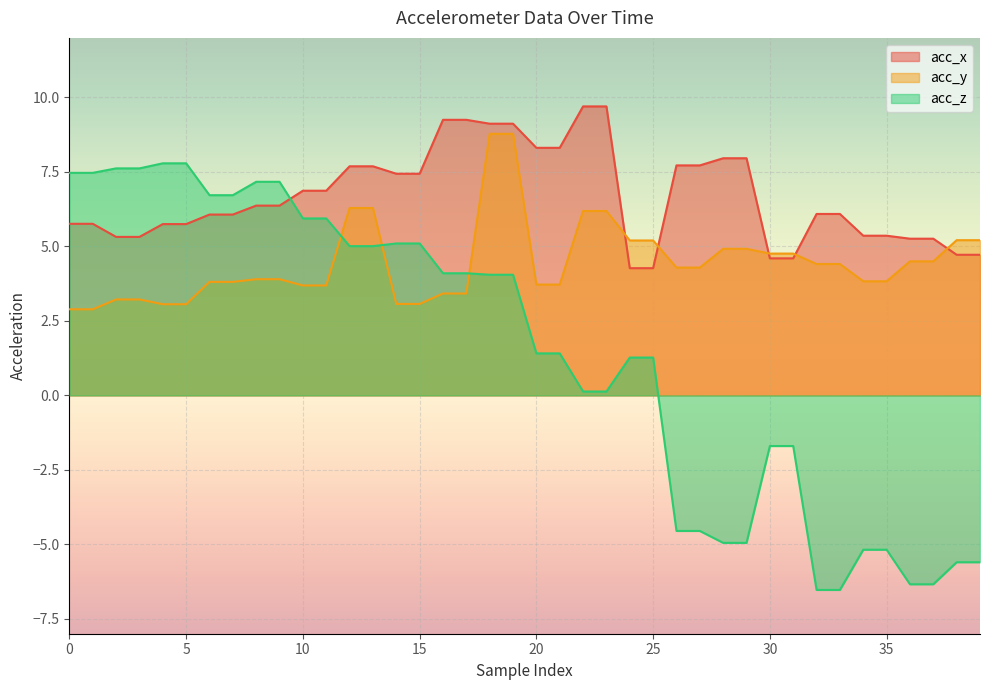

Reading left to right, transcribe all the data shown in this chart.

acc_x: 0=5.8	1=5.8	2=5.3	3=5.3	4=5.8	5=5.8	6=6.1	7=6.1	8=6.4	9=6.4	10=6.9	11=6.9	12=7.7	13=7.7	14=7.4	15=7.4	16=9.2	17=9.2	18=9.1	19=9.1	20=8.3	21=8.3	22=9.7	23=9.7	24=4.3	25=4.3	26=7.7	27=7.7	28=8.0	29=8.0	30=4.6	31=4.6	32=6.1	33=6.1	34=5.4	35=5.4	36=5.3	37=5.3	38=4.7	39=4.7
acc_y: 0=2.9	1=2.9	2=3.2	3=3.2	4=3.1	5=3.1	6=3.8	7=3.8	8=3.9	9=3.9	10=3.7	11=3.7	12=6.3	13=6.3	14=3.1	15=3.1	16=3.4	17=3.4	18=8.8	19=8.8	20=3.7	21=3.7	22=6.2	23=6.2	24=5.2	25=5.2	26=4.3	27=4.3	28=4.9	29=4.9	30=4.8	31=4.8	32=4.4	33=4.4	34=3.8	35=3.8	36=4.5	37=4.5	38=5.2	39=5.2
acc_z: 0=7.5	1=7.5	2=7.6	3=7.6	4=7.8	5=7.8	6=6.7	7=6.7	8=7.2	9=7.2	10=5.9	11=5.9	12=5.0	13=5.0	14=5.1	15=5.1	16=4.1	17=4.1	18=4.0	19=4.0	20=1.4	21=1.4	22=0.1	23=0.1	24=1.3	25=1.3	26=-4.5	27=-4.5	28=-5.0	29=-5.0	30=-1.7	31=-1.7	32=-6.5	33=-6.5	34=-5.2	35=-5.2	36=-6.3	37=-6.3	38=-5.6	39=-5.6